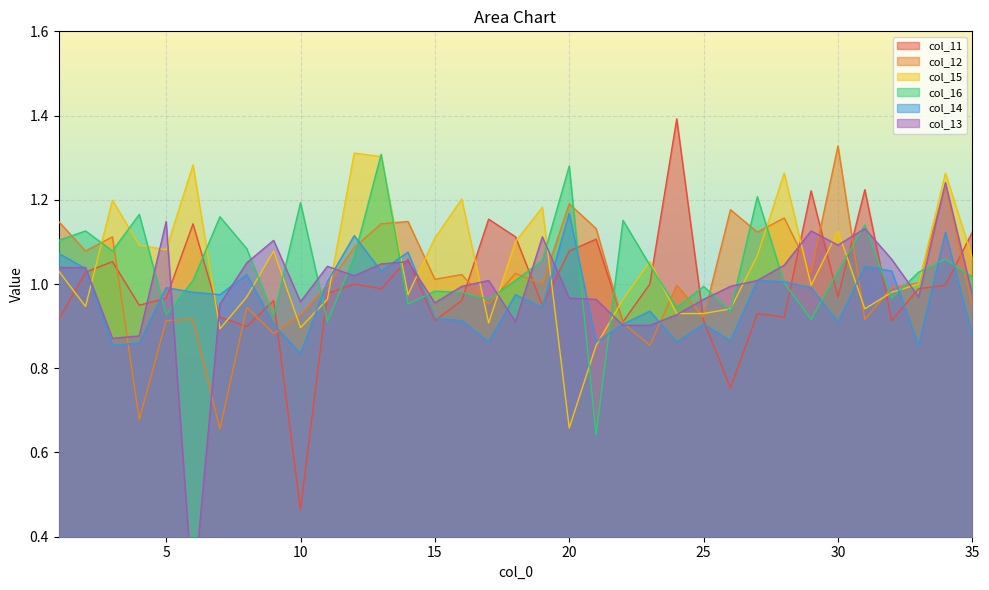

At 29, list the series in order from smallest to largest.

col_16, col_14, col_15, col_12, col_13, col_11